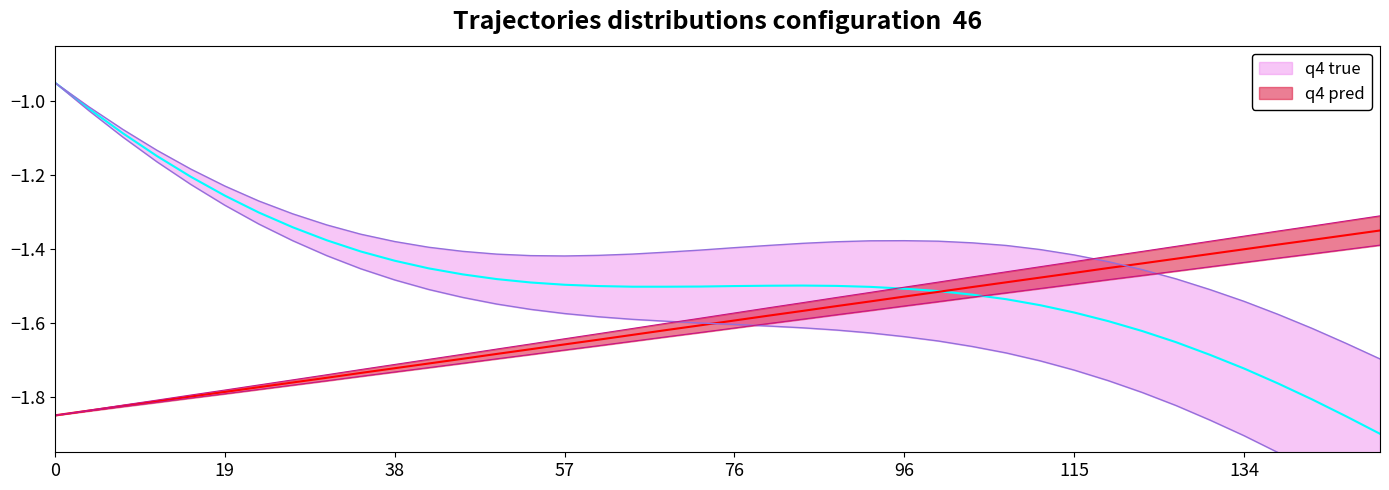

True or false: q4 pred and q4 true cross at least once.

True